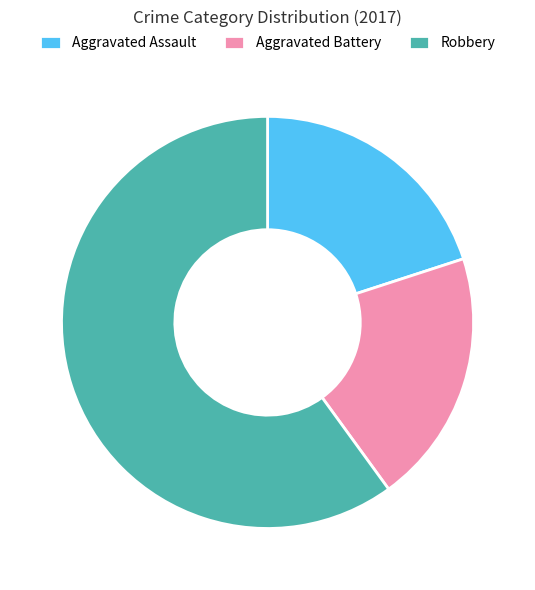

Is the sum of Aggravated Assault and Robbery greater than half?

Yes